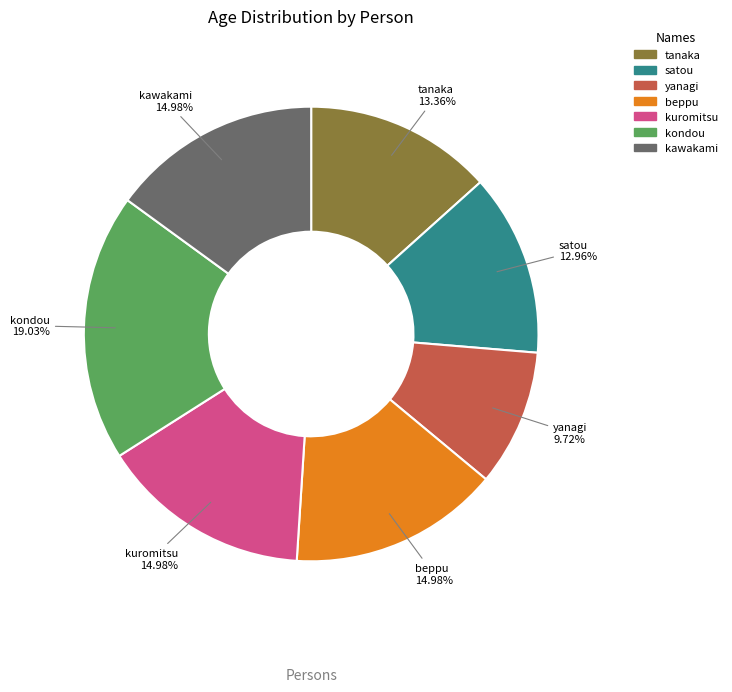

To the nearest percent, what percentage of the pie is kawakami?

15%